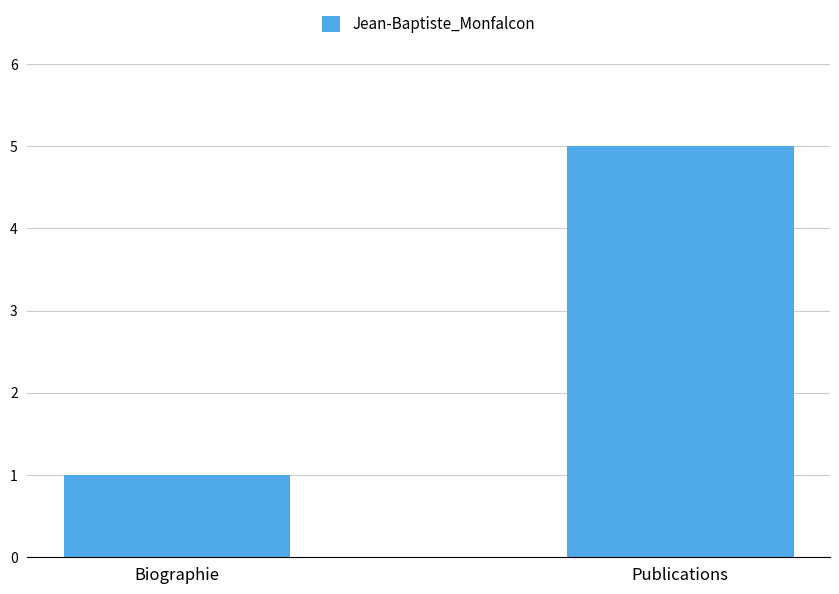

Reading left to right, what are all the values shown in this chart?

1	5